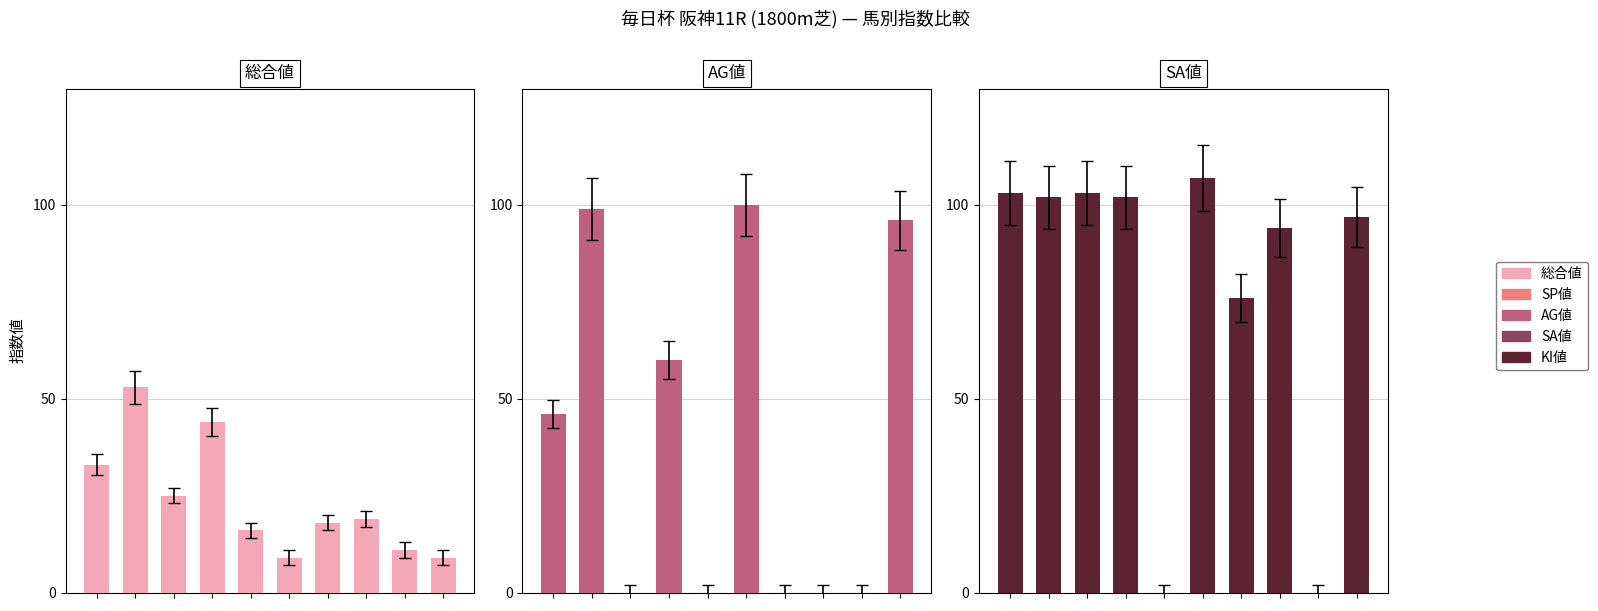

List the series in order of their peak value, highest first.

SA値, AG値, 総合値